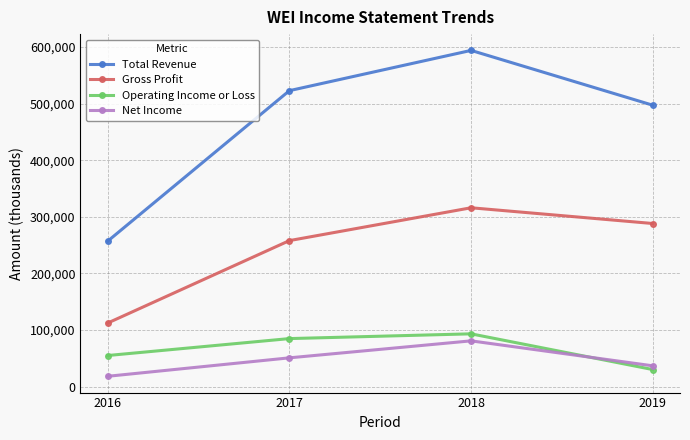

True or false: Total Revenue and Gross Profit cross at least once.

False